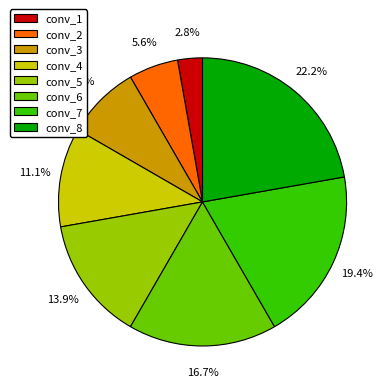

Is there a majority slice in this chart?

No